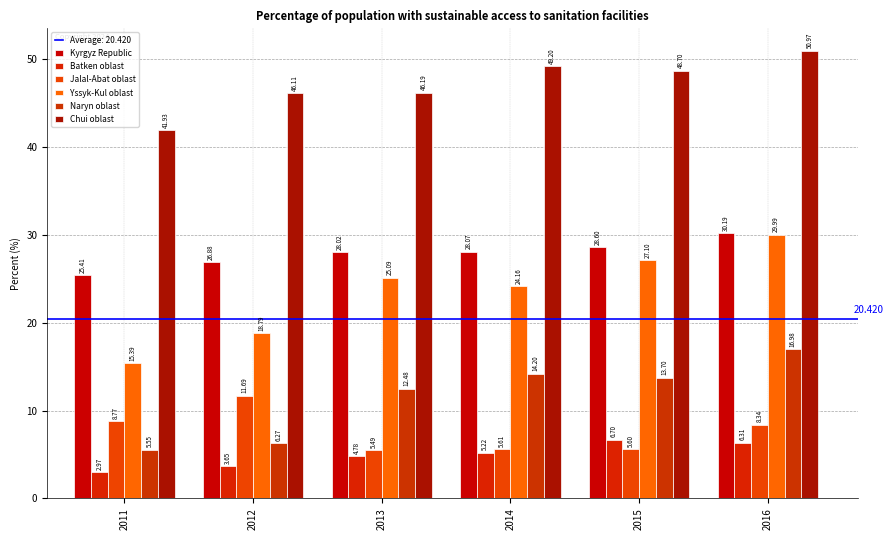

The value of Batken oblast at 2011 is 5.1. True or false?

False